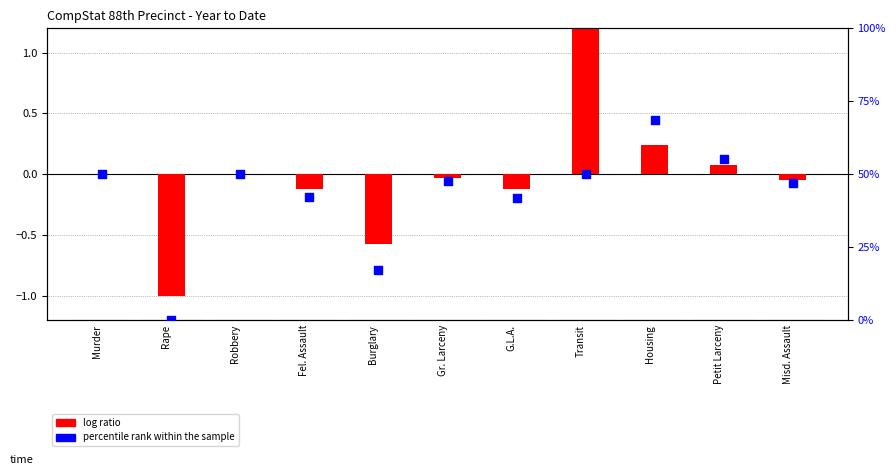

At how many categories does at least one series exceed 32?

9